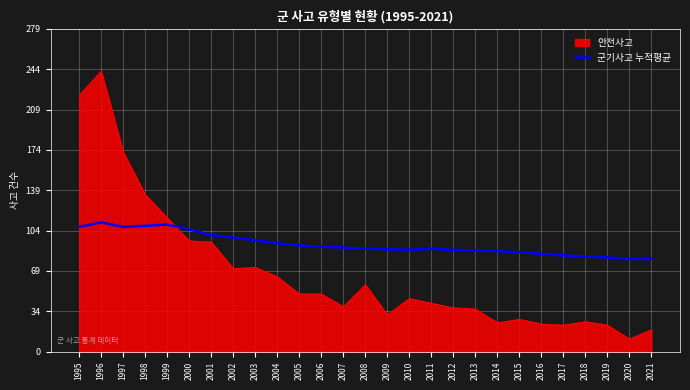

What is the difference between the 안전사고 values at 2006 and 1998?

86.0